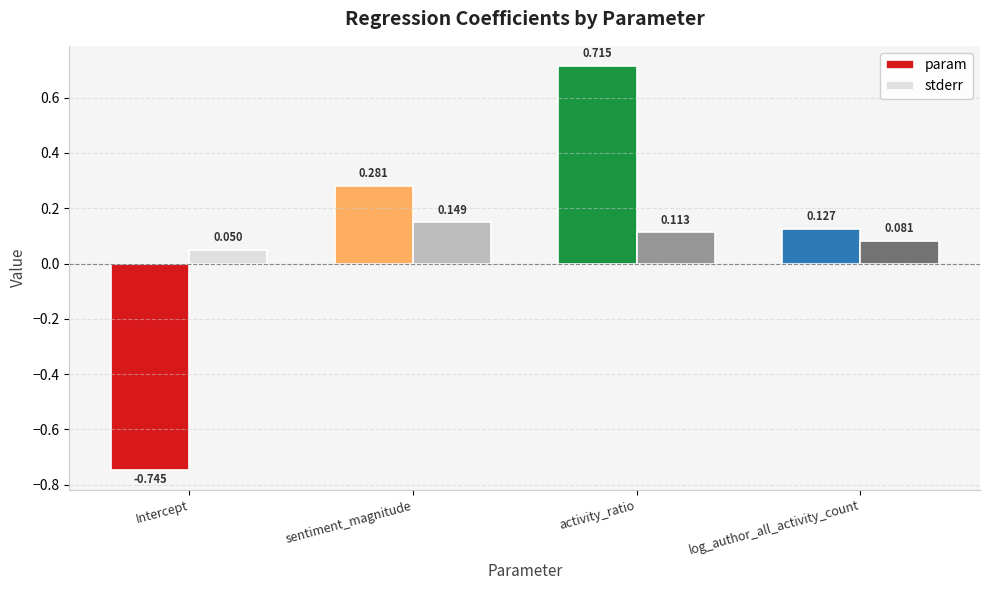

How many bars are there in each group?

2